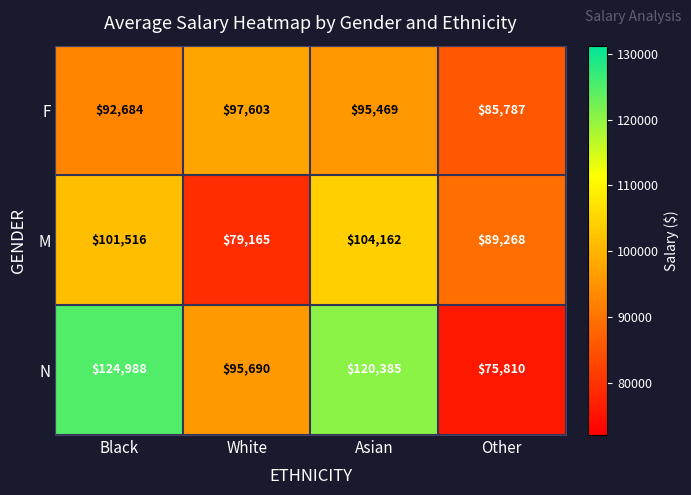

Between Asian and Other, which series saw the biggest shift?

N